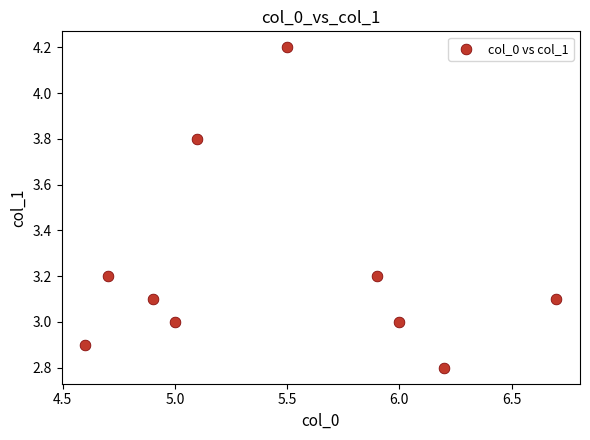

What is the average Y value?

3.2